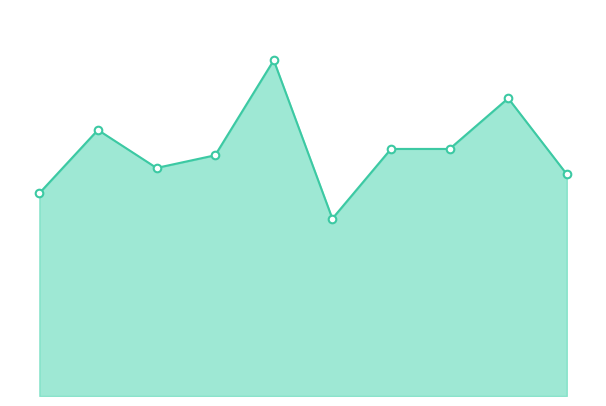

Is the value of Total markers at 2019 greater than the value of Total line at 2024?

Yes